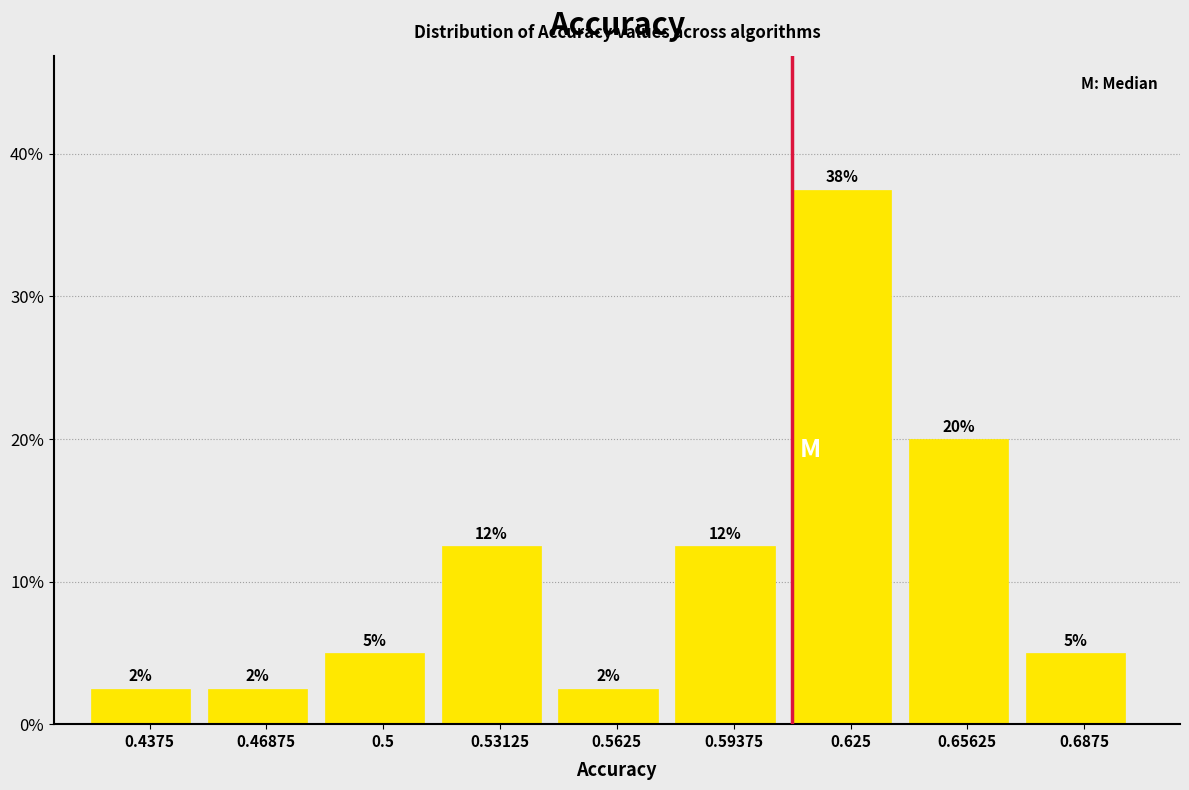

How many bars are there in total?

9